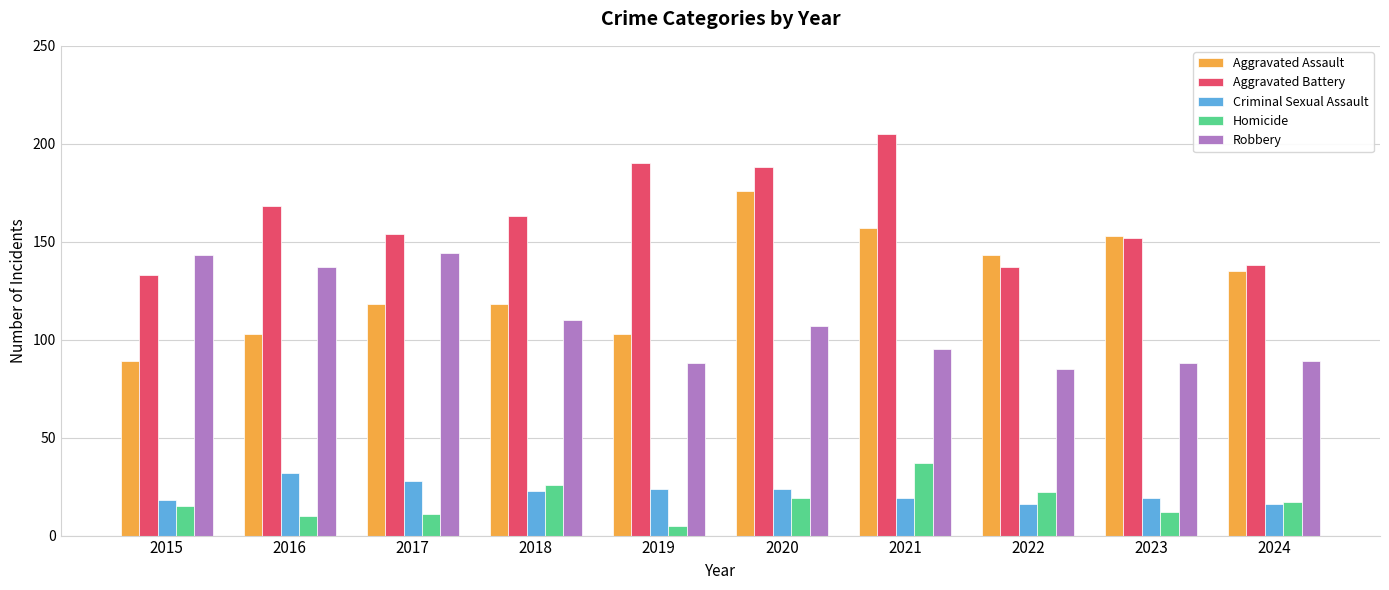

At which label does Robbery first exceed 107?

2015